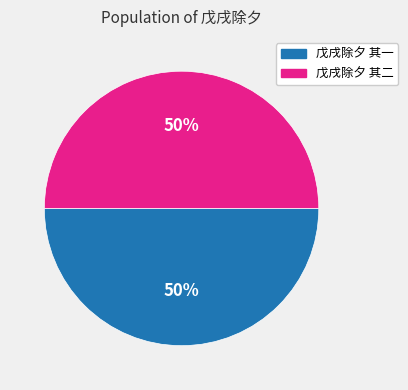

Do 戊戌除夕 其二 and 戊戌除夕 其一 together represent more than half of the pie?

Yes